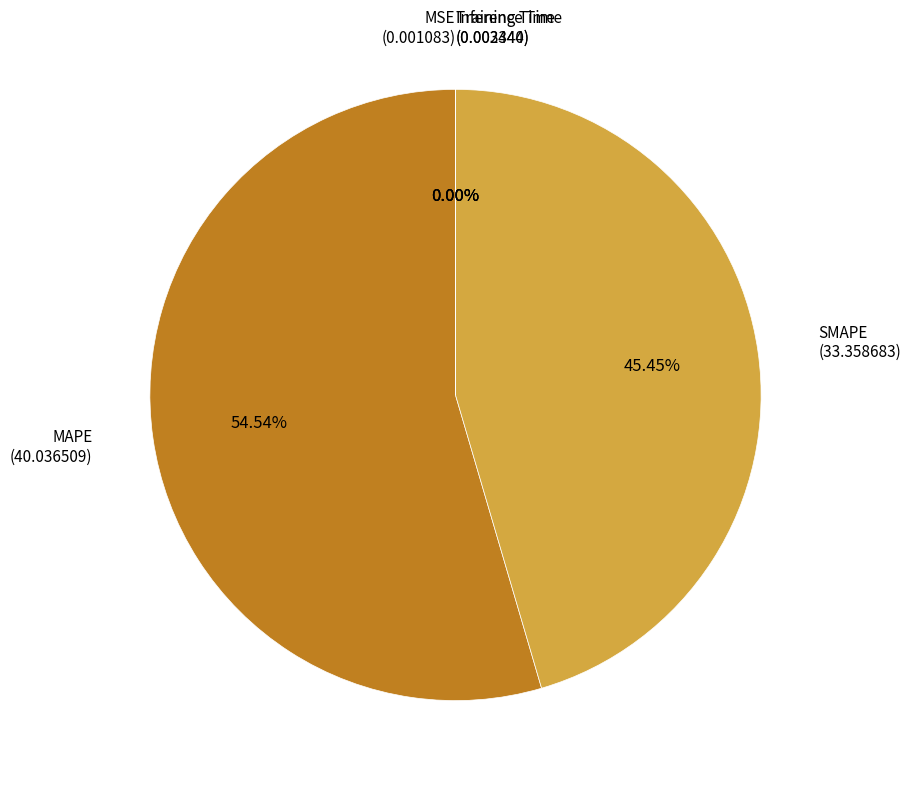

Which category accounts for the majority?

MAPE